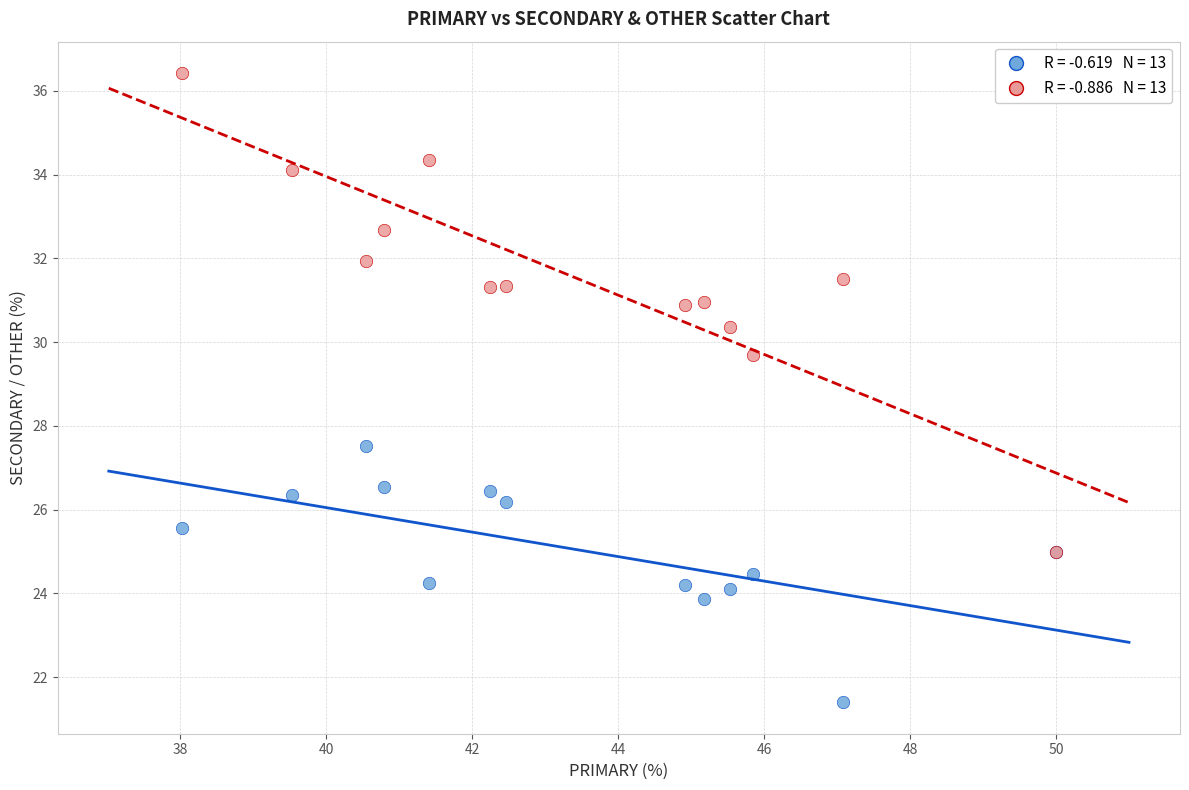

Across all series, what Y value is closest to 28?

27.5